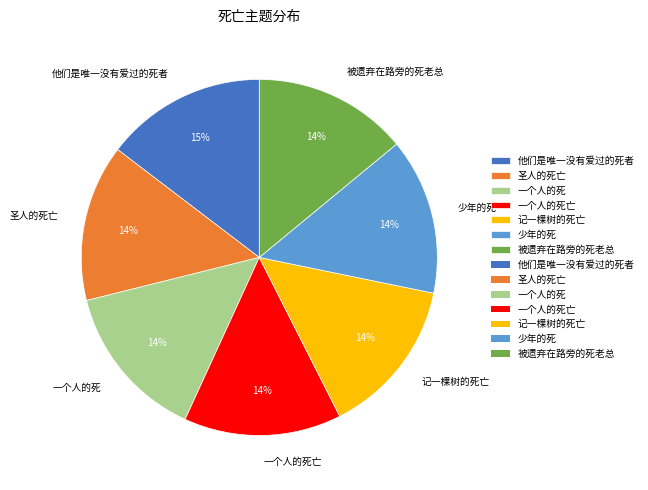

Is 他们是唯一没有爱过的死者 the majority of the pie?

No